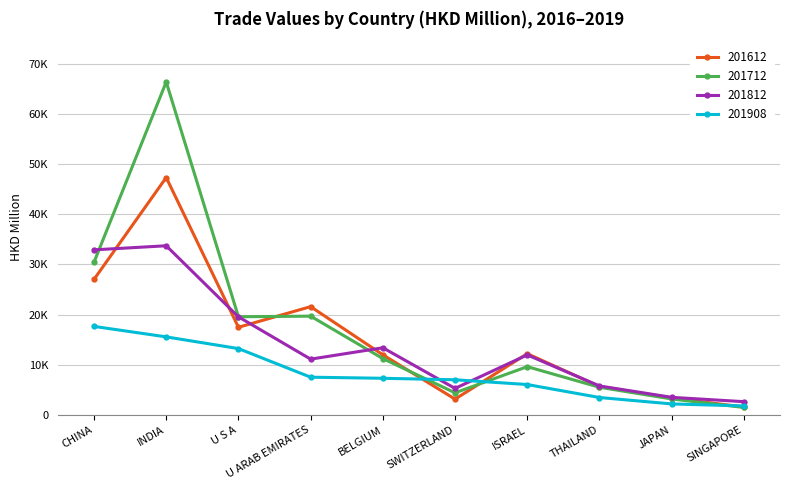

What is the average value of the 201612 series?

15125.2